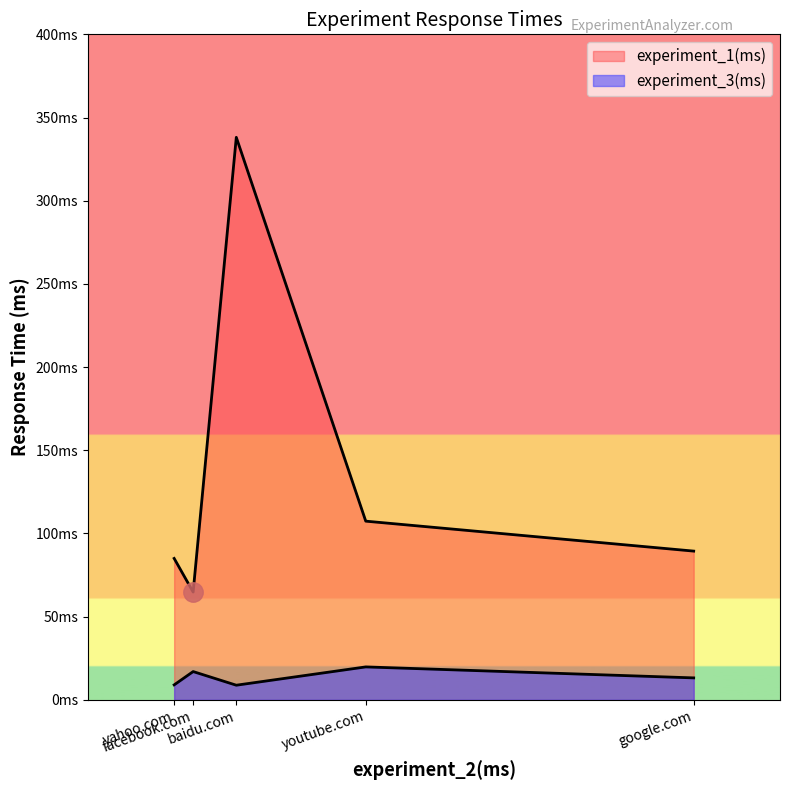

True or false: experiment_1(ms) and experiment_3(ms) intersect in this chart.

False